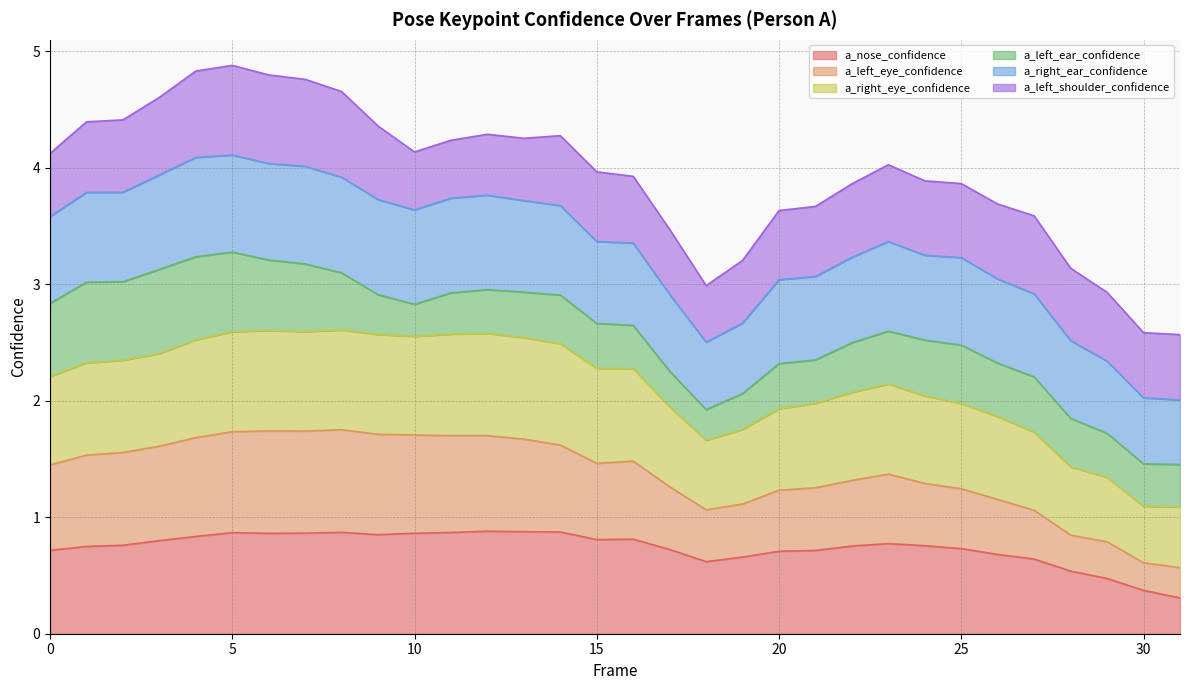

In a_left_eye_confidence, how many points are higher than both neighbors (excluding endpoints)?

5